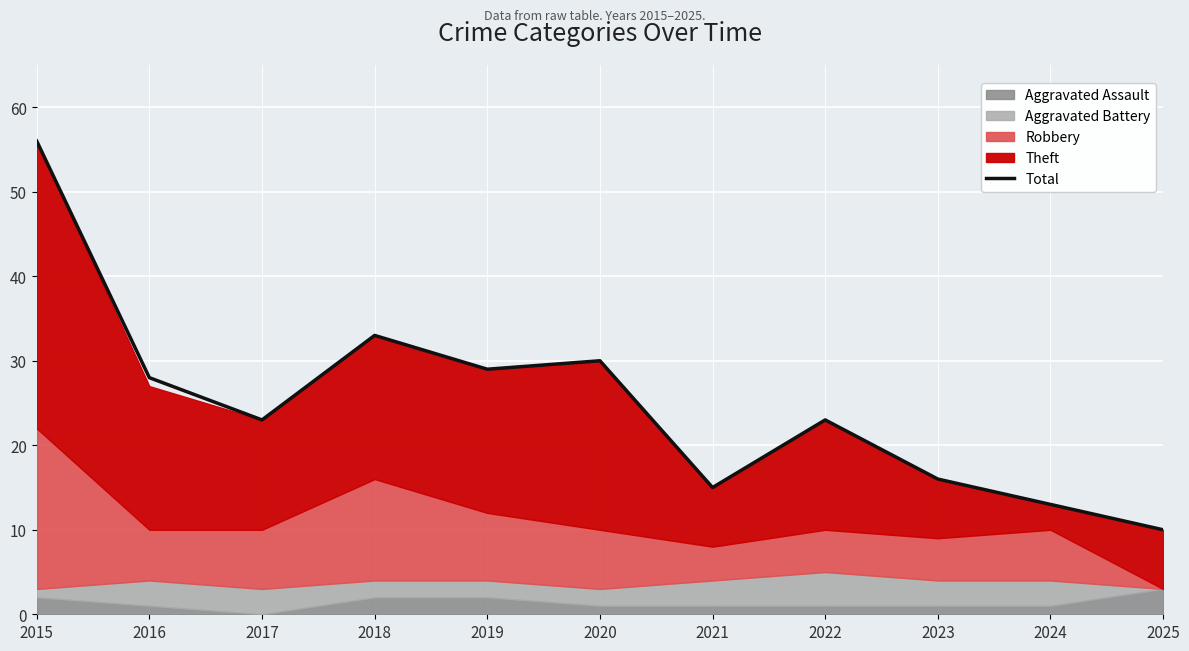

True or false: the data has more than 0 interior local peaks.

True